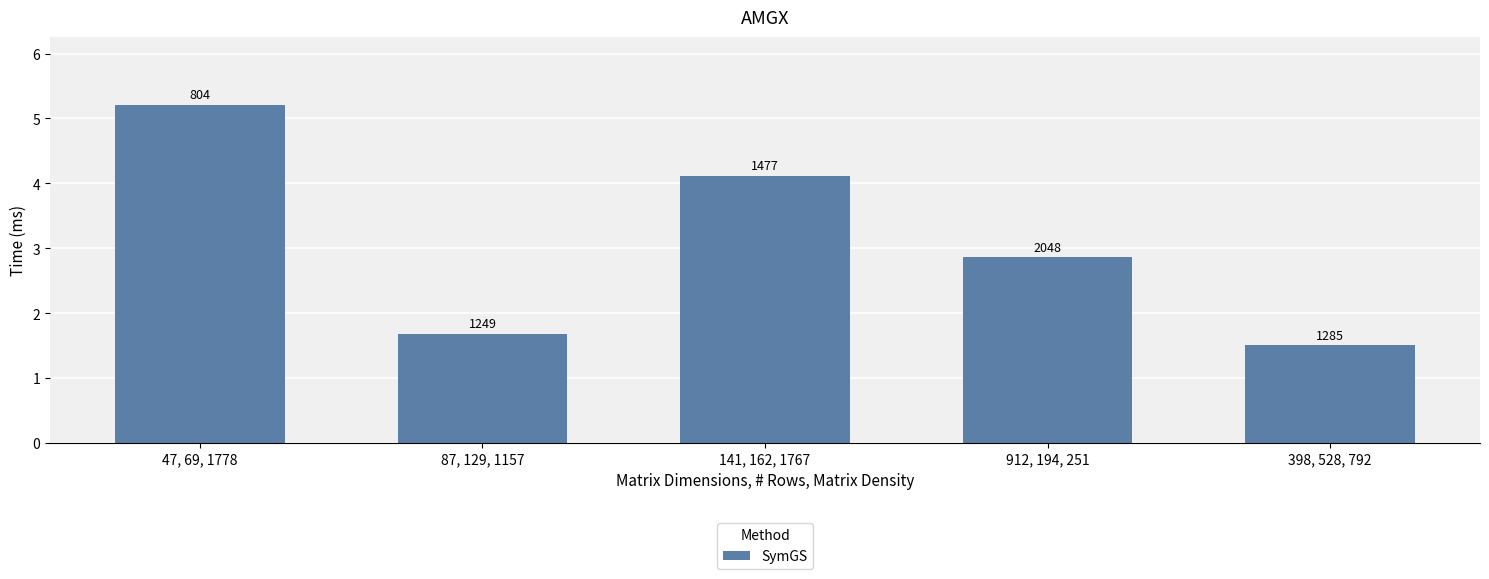

Does the chart contain any negative values?

No